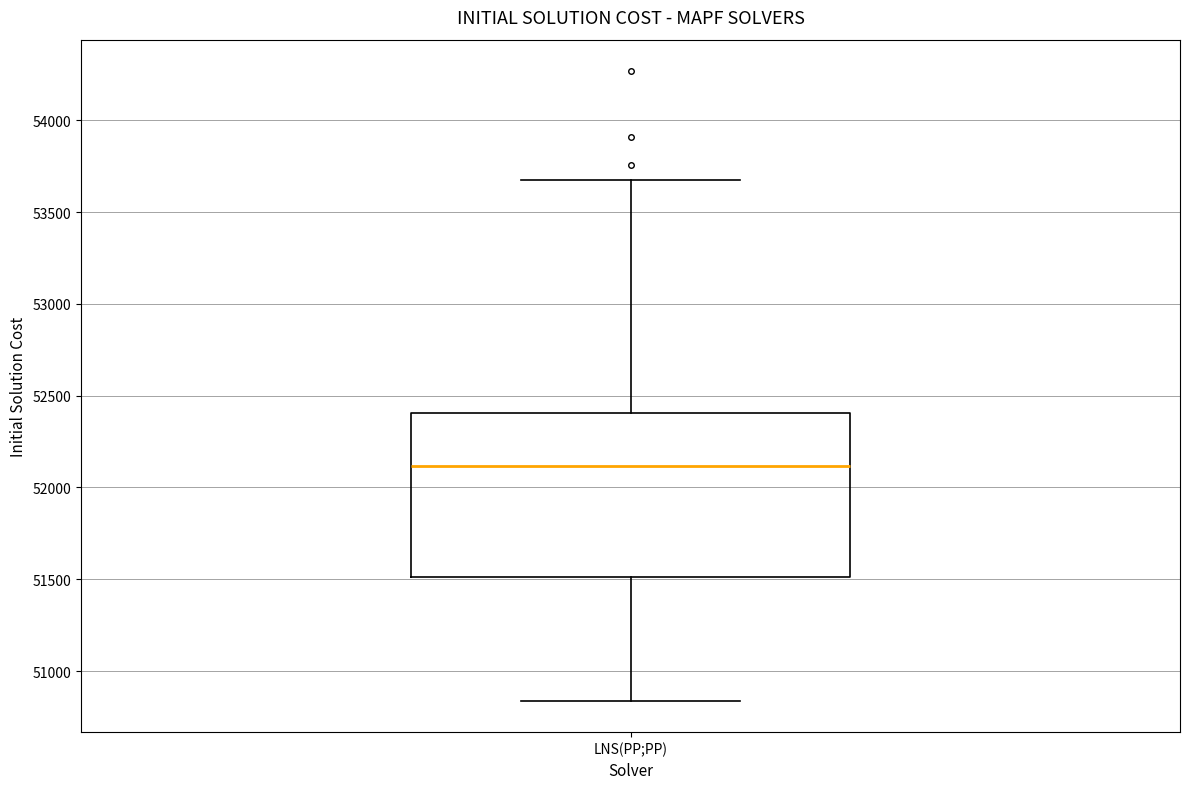

Where is the upper edge of the box for LNS(PP;PP) on the y-axis? The values are not printed on the chart, so give them approximately, as read against the axis.

52400